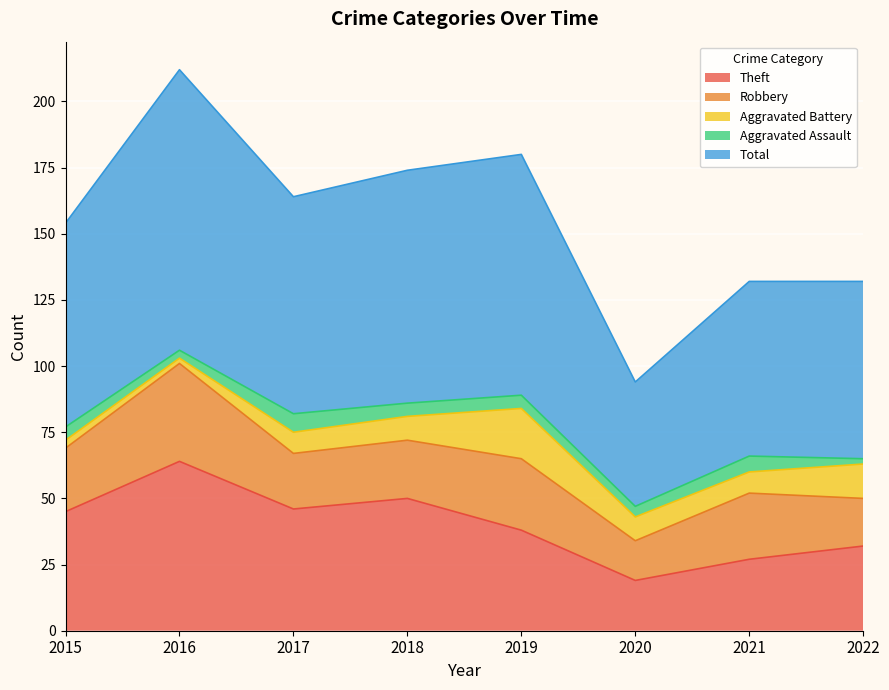

Where is the first local maximum for Aggravated Assault?

2017